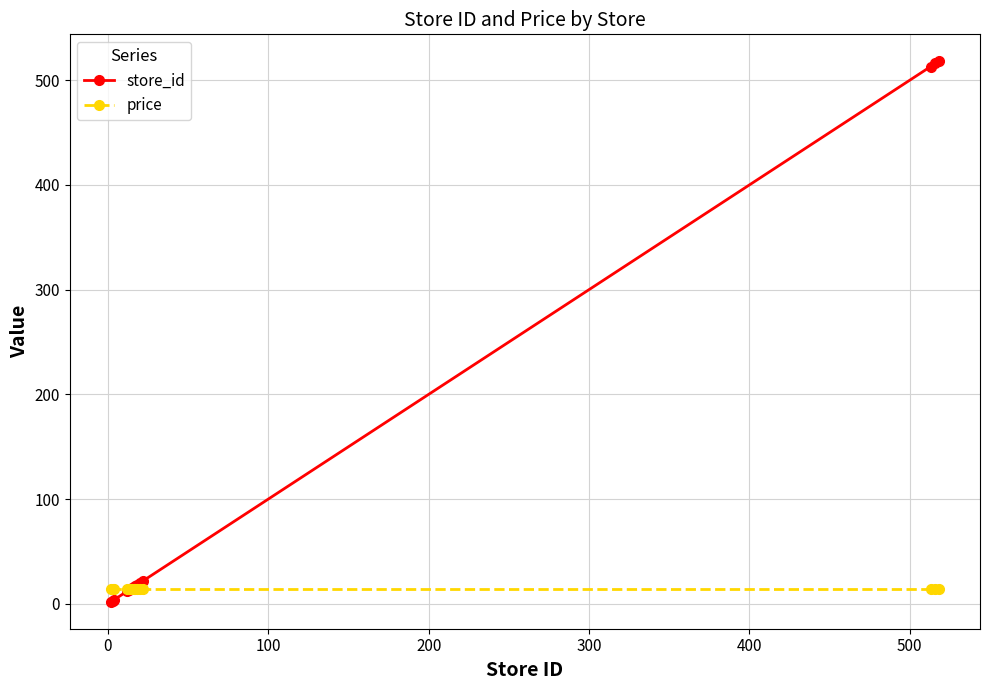

Rank the series by their maximum value, from lowest to highest.

price, store_id